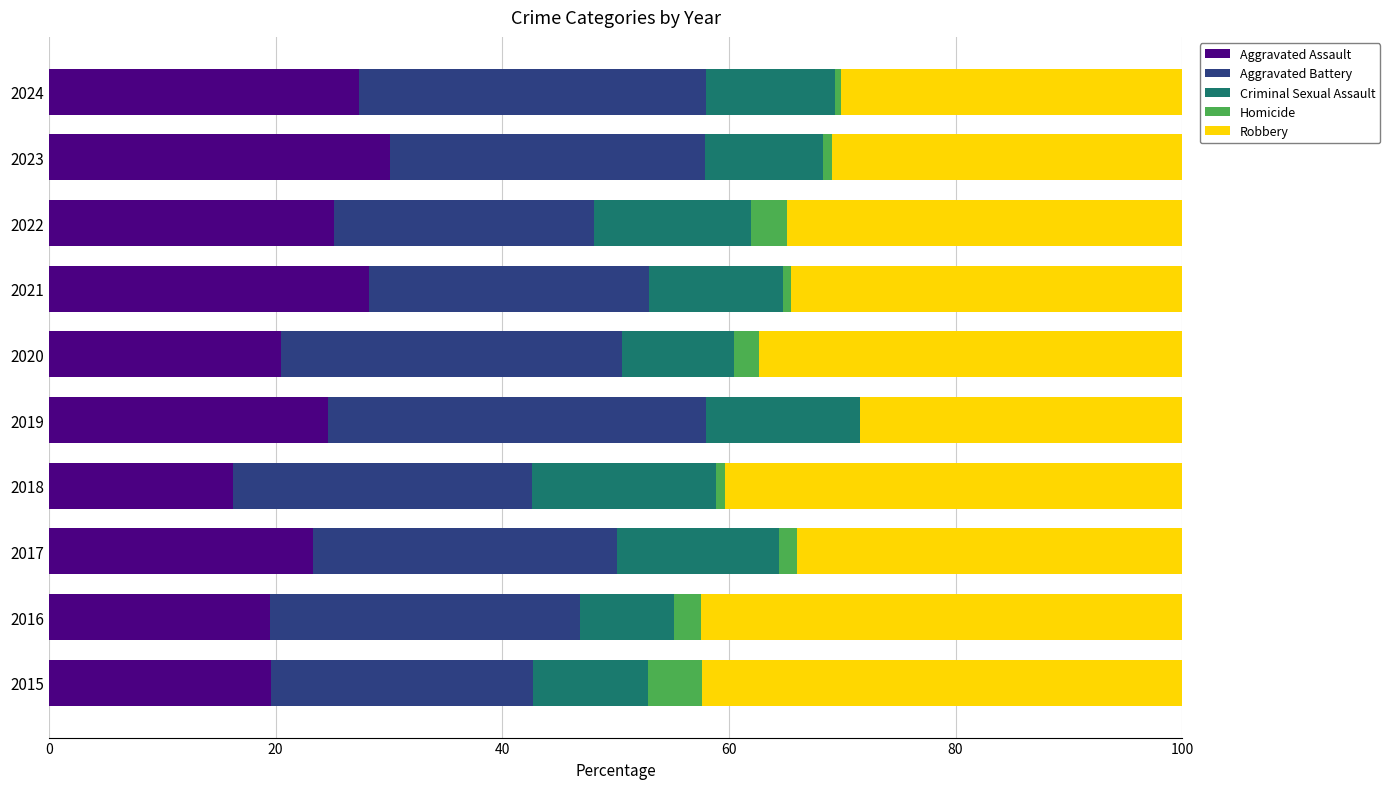

What is the total value across all series at 2020?

100.0